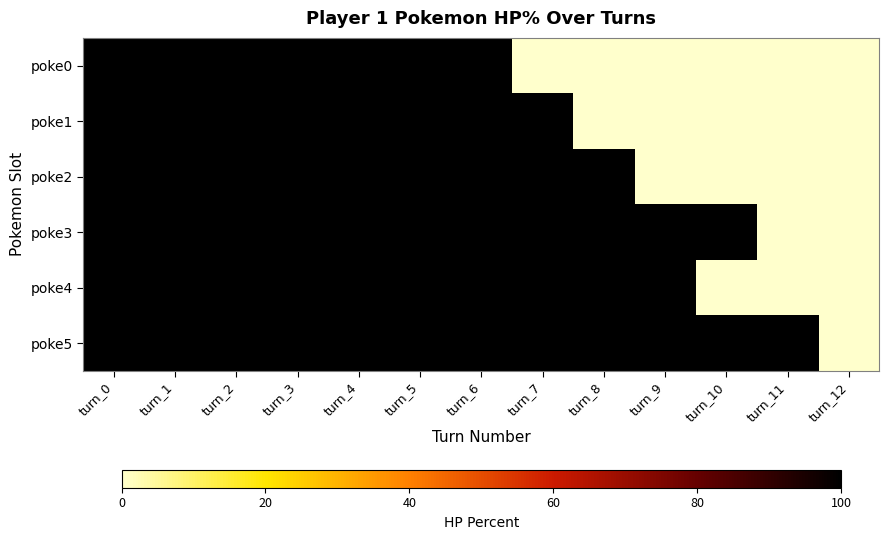

At how many categories does at least one series exceed 71?

12